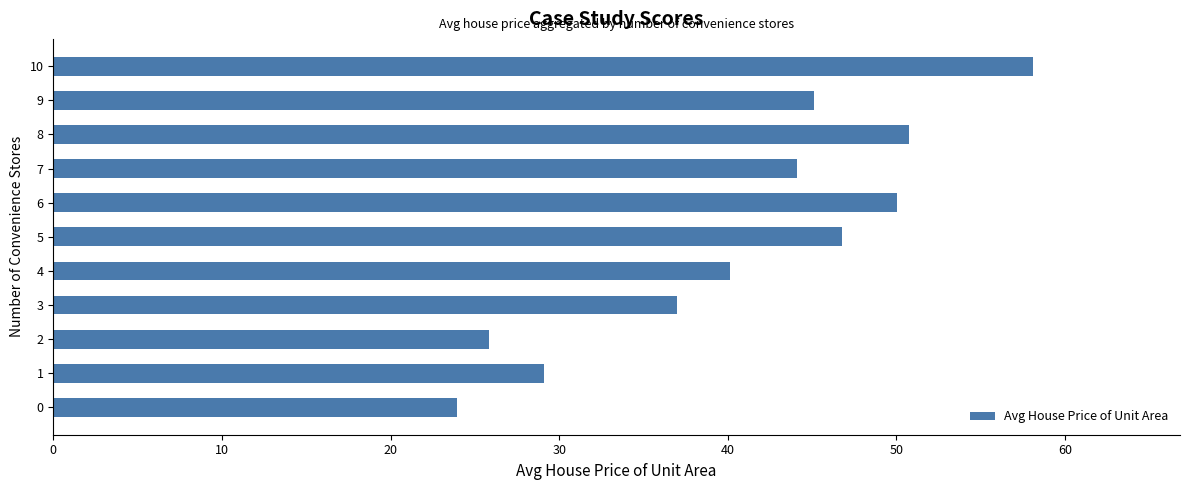

How many values exceed 44?

6